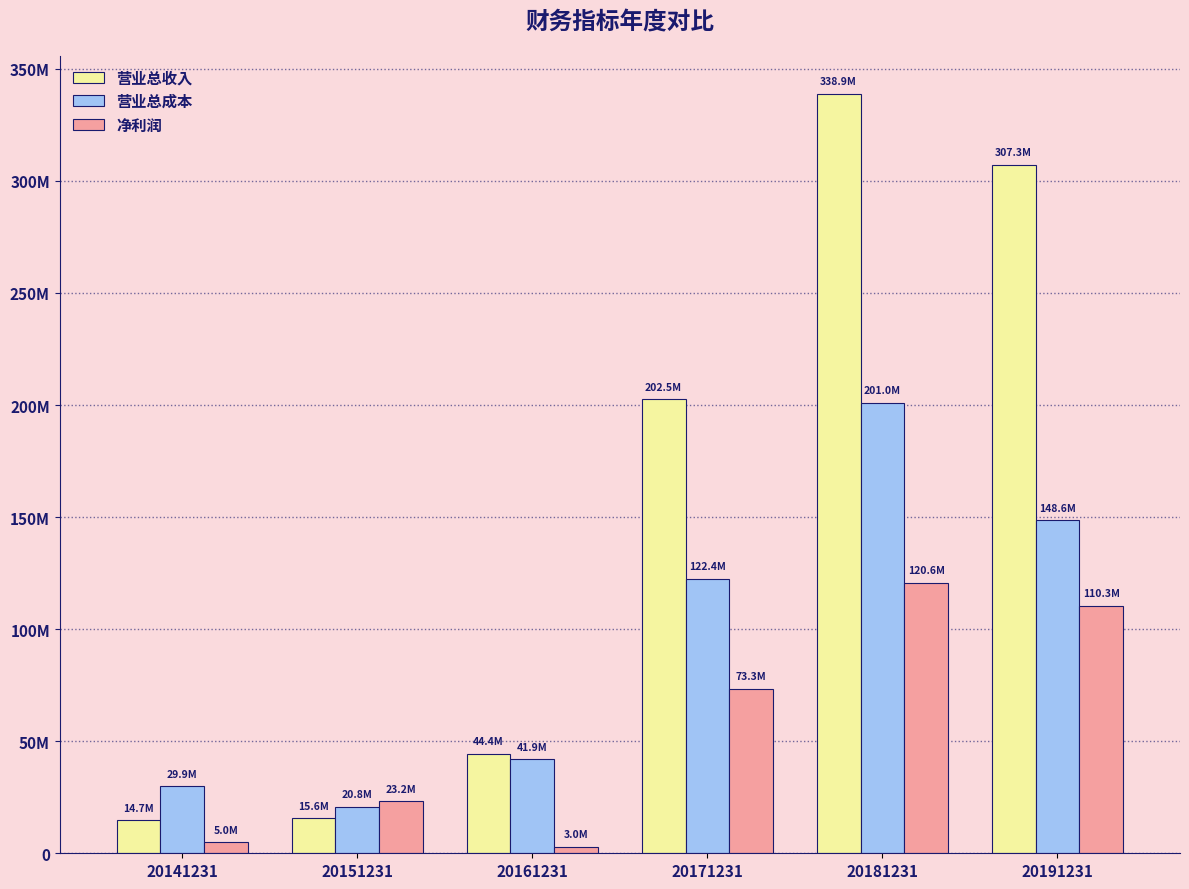

Is it true that 营业总收入 equals 44428711.9 at 20161231?

True